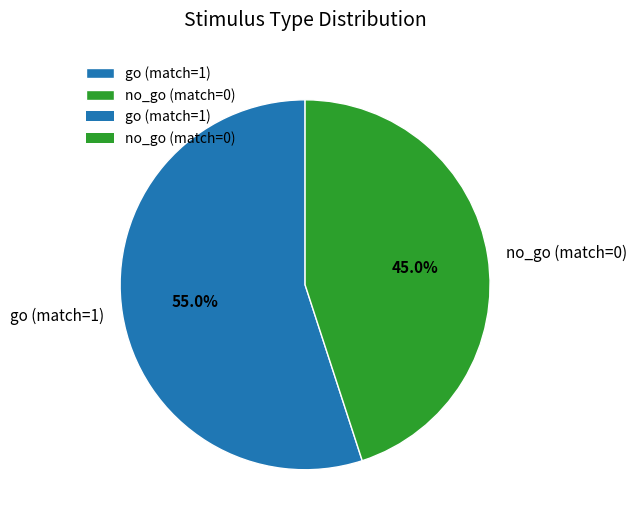

To the nearest percent, what is the difference between the no_go (match=0) and go (match=1) slice percentages?

10%